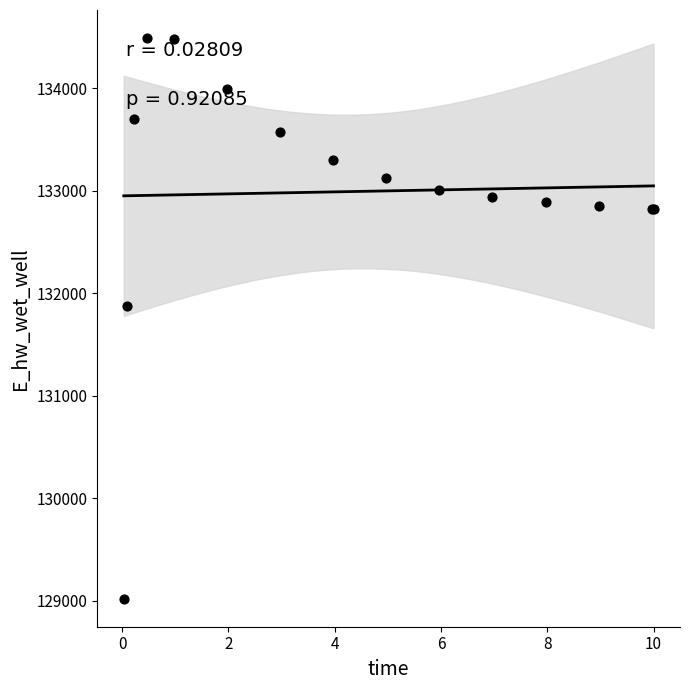

What Y value in the scatter plot is closest to 131755?

131873.9